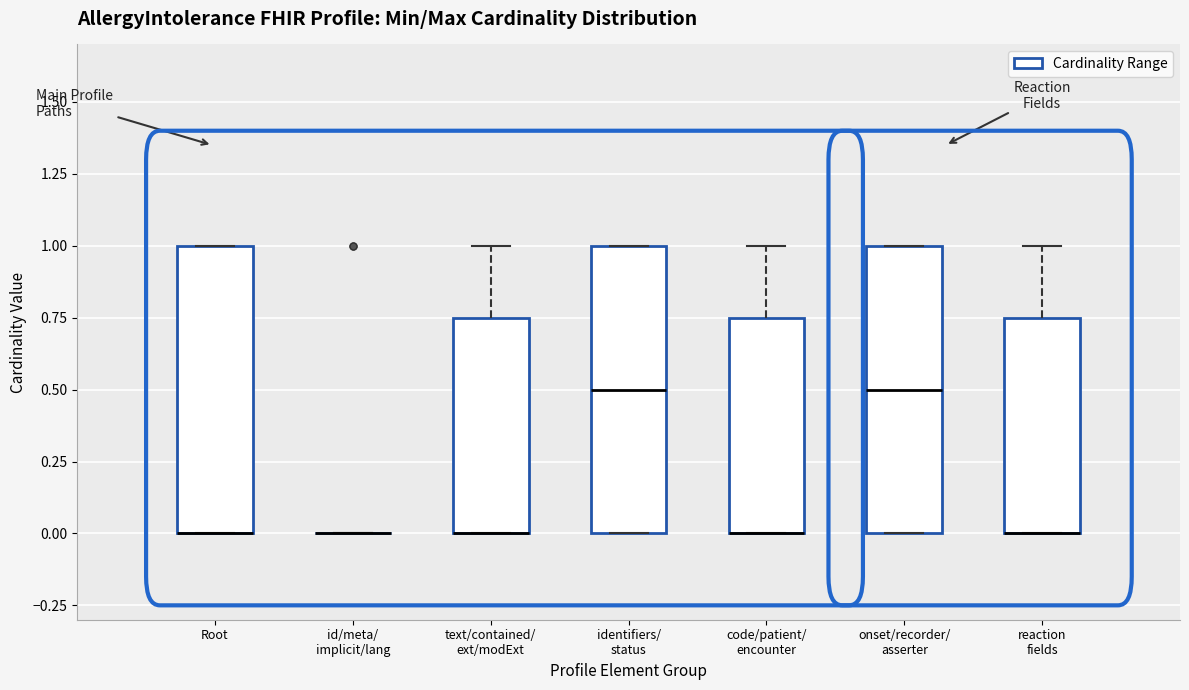

Where is the upper edge of the box for identifiers/ status on the y-axis? The values are not printed on the chart, so give them approximately, as read against the axis.

1.00